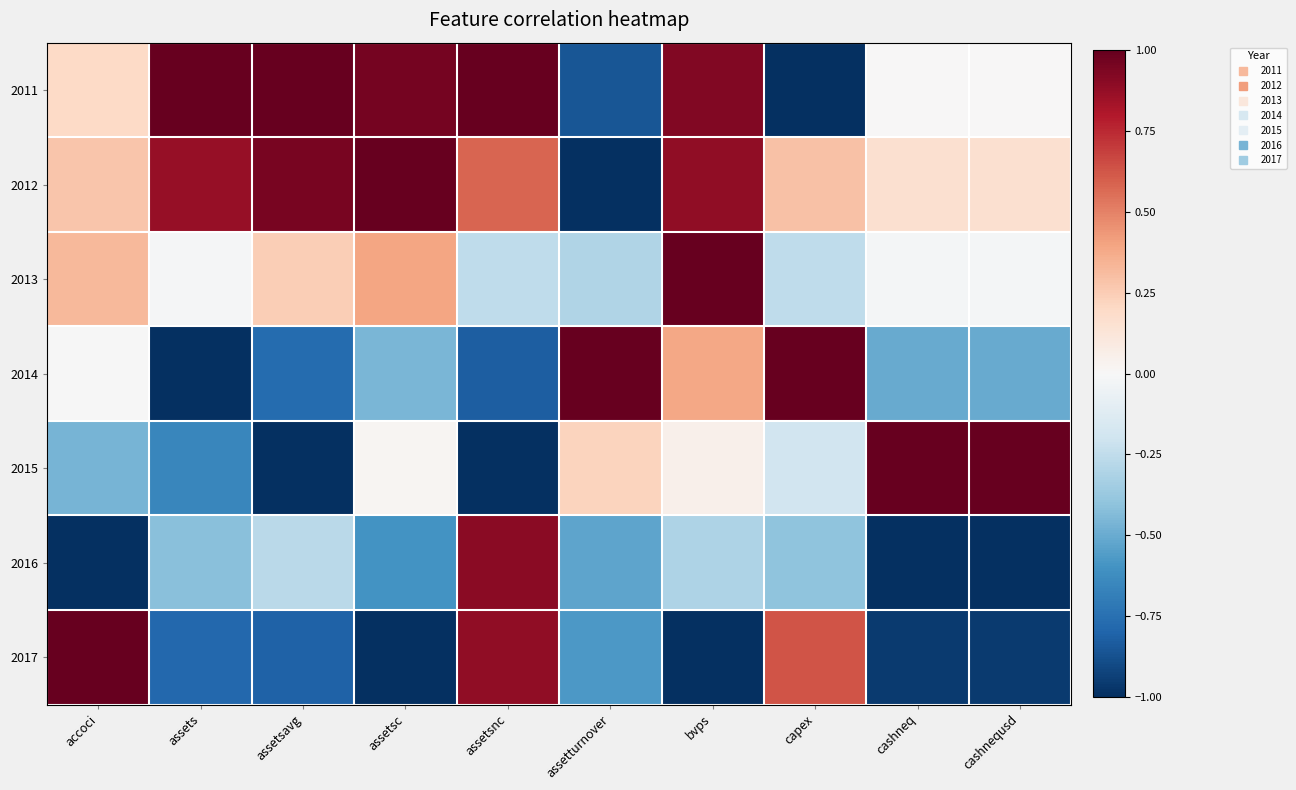

Reading right to left, transcribe all the data shown in this chart.

2011: cashnequsd=0.0	cashneq=0.0	capex=-1.0	bvps=0.9	assetturnover=-0.9	assetsnc=1.0	assetsc=1.0	assetsavg=1.0	assets=1.0	accoci=0.2
2012: cashnequsd=0.2	cashneq=0.2	capex=0.3	bvps=0.9	assetturnover=-1.0	assetsnc=0.6	assetsc=1.0	assetsavg=1.0	assets=0.9	accoci=0.3
2013: cashnequsd=-0.0	cashneq=-0.0	capex=-0.3	bvps=1.0	assetturnover=-0.3	assetsnc=-0.3	assetsc=0.4	assetsavg=0.2	assets=-0.0	accoci=0.3
2014: cashnequsd=-0.5	cashneq=-0.5	capex=1.0	bvps=0.4	assetturnover=1.0	assetsnc=-0.8	assetsc=-0.5	assetsavg=-0.8	assets=-1.0	accoci=-0.0
2015: cashnequsd=1.0	cashneq=1.0	capex=-0.2	bvps=0.1	assetturnover=0.2	assetsnc=-1.0	assetsc=0.0	assetsavg=-1.0	assets=-0.6	accoci=-0.5
2016: cashnequsd=-1.0	cashneq=-1.0	capex=-0.4	bvps=-0.3	assetturnover=-0.5	assetsnc=0.9	assetsc=-0.6	assetsavg=-0.3	assets=-0.4	accoci=-1.0
2017: cashnequsd=-1.0	cashneq=-1.0	capex=0.6	bvps=-1.0	assetturnover=-0.6	assetsnc=0.9	assetsc=-1.0	assetsavg=-0.8	assets=-0.8	accoci=1.0